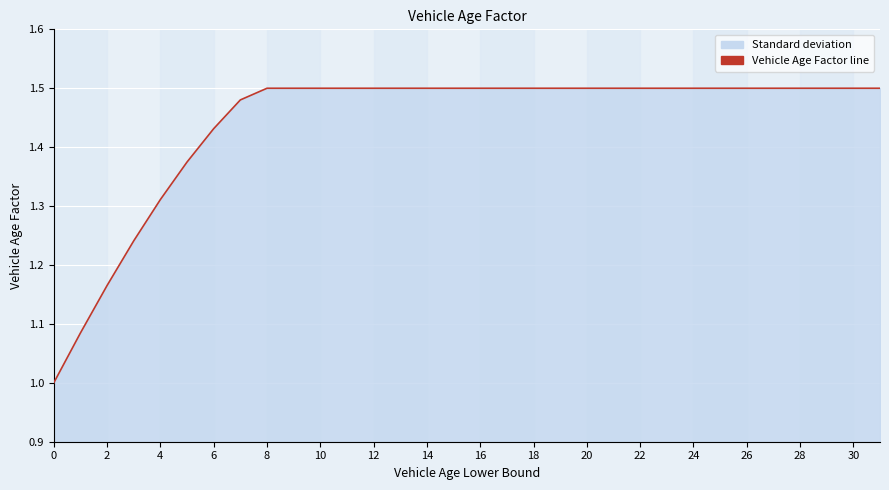

What is the smallest value displayed?

1.0